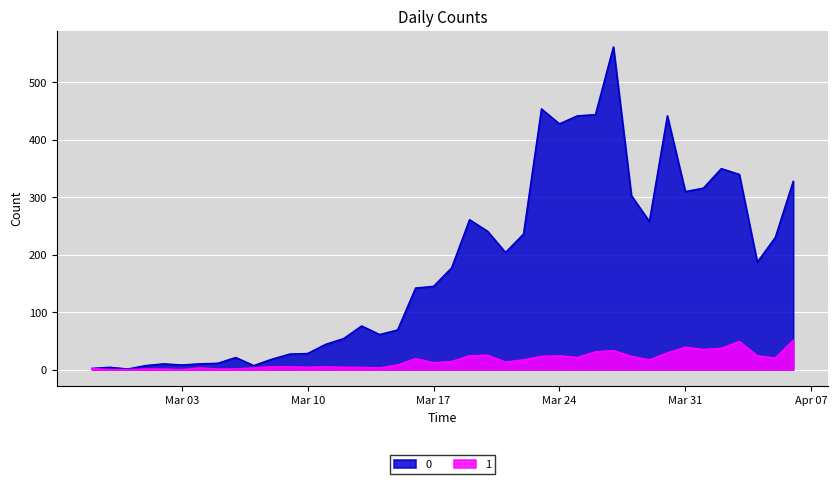

What is the difference between the maximum and minimum values in the 0 series?

561